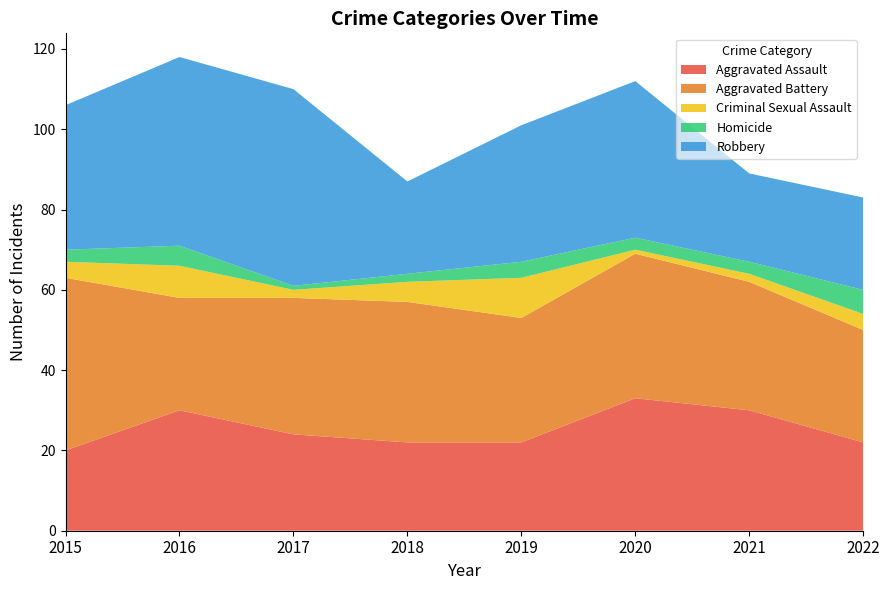

Reading left to right, extract all data points from this chart.

Aggravated Assault: 2015=20	2016=30	2017=24	2018=22	2019=22	2020=33	2021=30	2022=22
Aggravated Battery: 2015=43	2016=28	2017=34	2018=35	2019=31	2020=36	2021=32	2022=28
Criminal Sexual Assault: 2015=4	2016=8	2017=2	2018=5	2019=10	2020=1	2021=2	2022=4
Homicide: 2015=3	2016=5	2017=1	2018=2	2019=4	2020=3	2021=3	2022=6
Robbery: 2015=36	2016=47	2017=49	2018=23	2019=34	2020=39	2021=22	2022=23